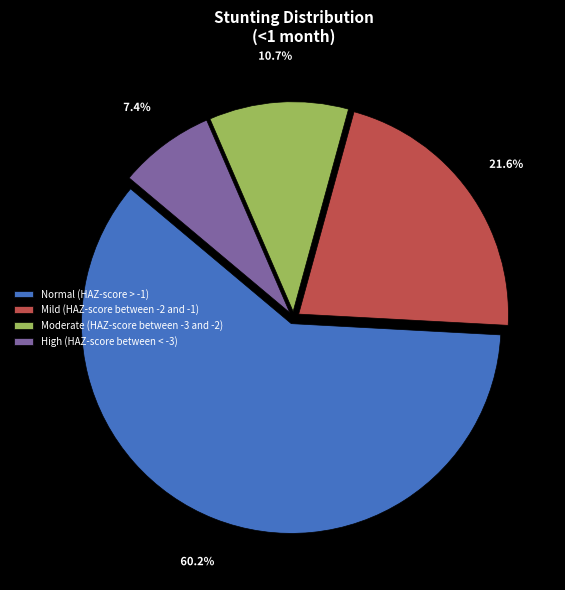

Is there a majority slice in this chart?

Yes